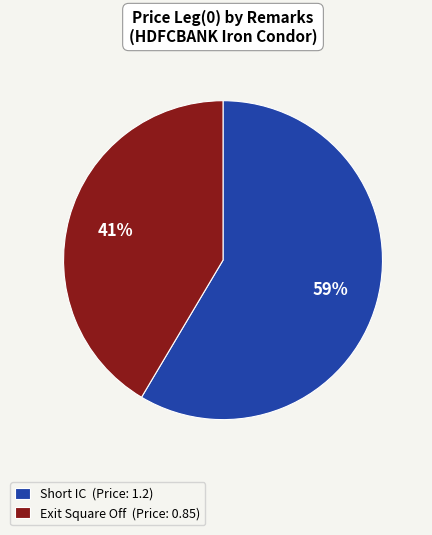

The Exit Square Off slice represents 31% of the pie. True or false?

False